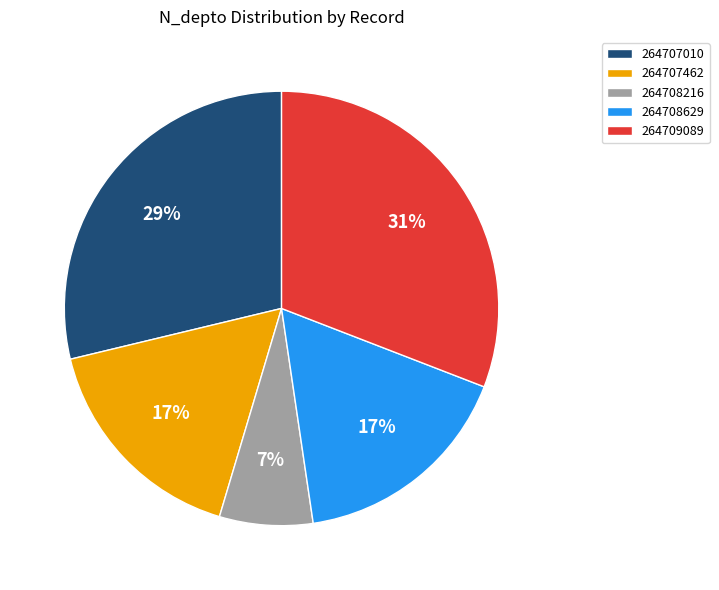

Is the sum of 264708216 and 264707010 greater than half?

No